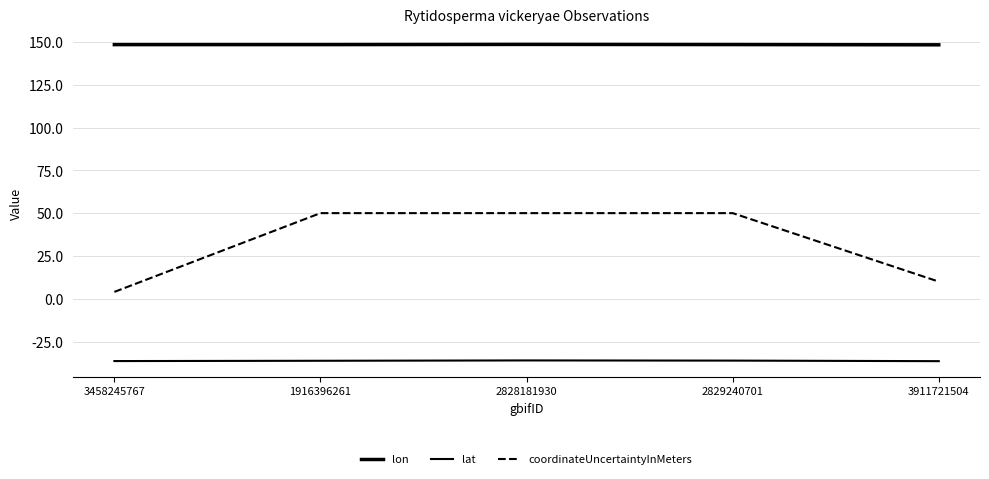

Which category has the lowest value in the lon series?

3911721504